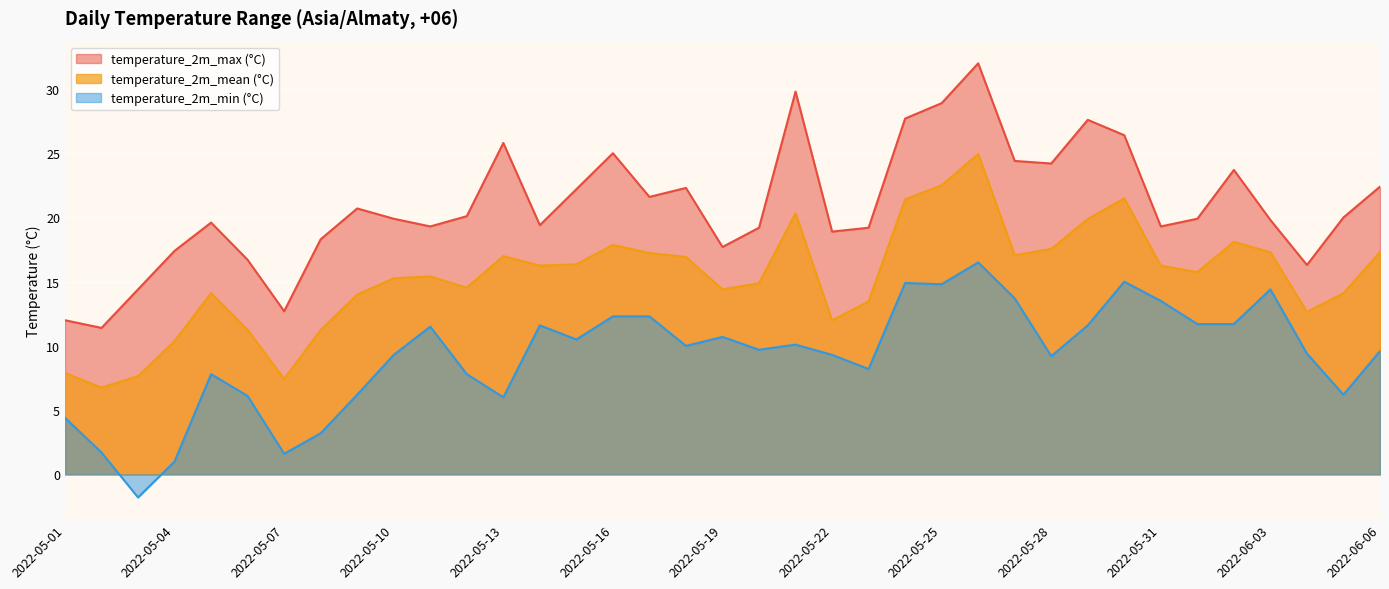

True or false: temperature_2m_mean (°C) has a value of 20.8 at 2022-05-20.

False